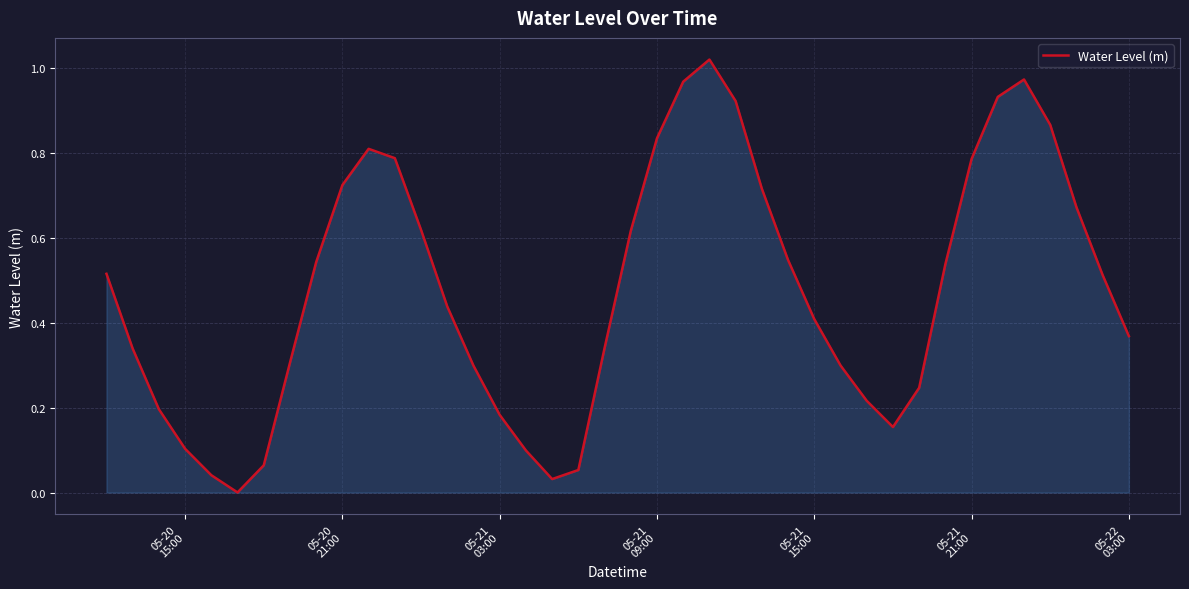

Does the chart have visible grid lines?

Yes